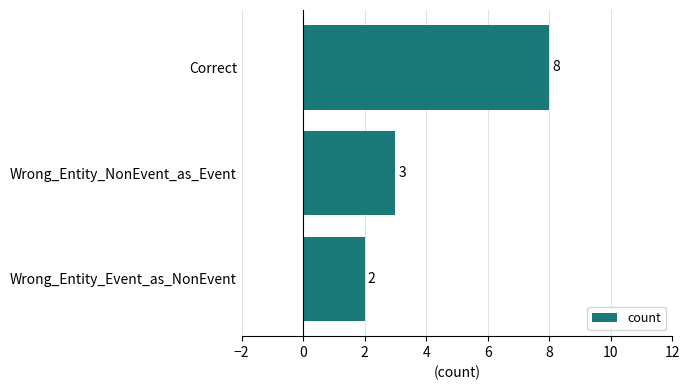

Approximately how many times larger is the value at Correct compared to Wrong_Entity_Event_as_NonEvent?

4.0